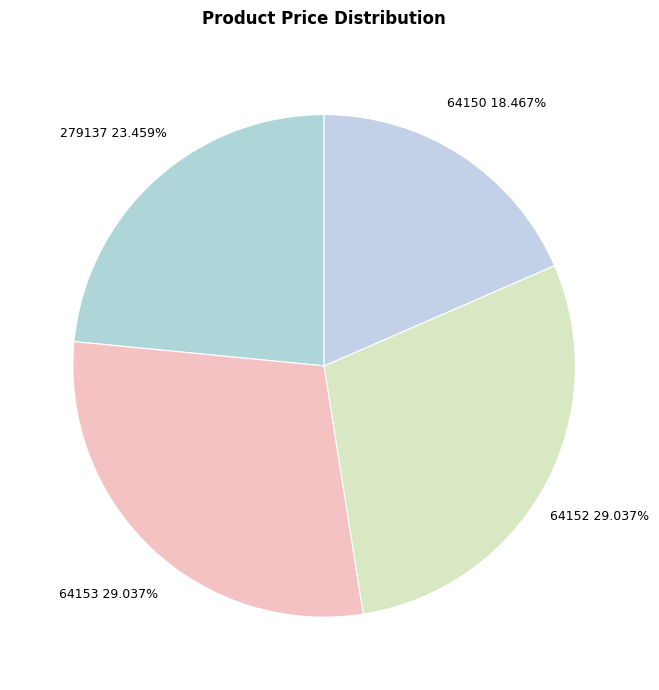

What is the total percentage of 64152 and 64150?

47.5%